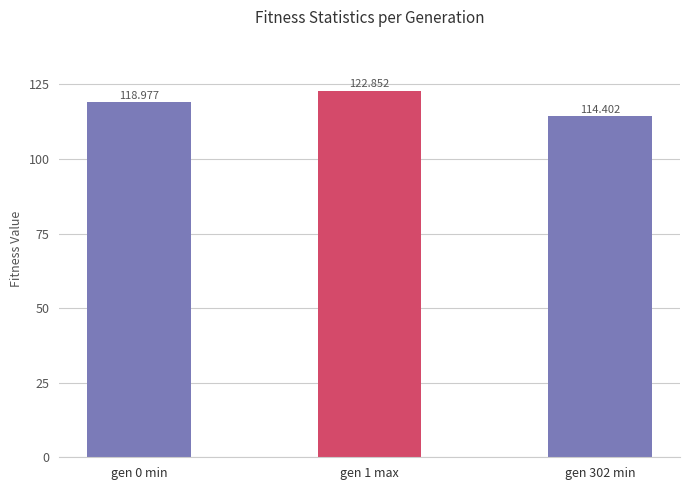

Which category has the highest value across all series?

gen 1 max